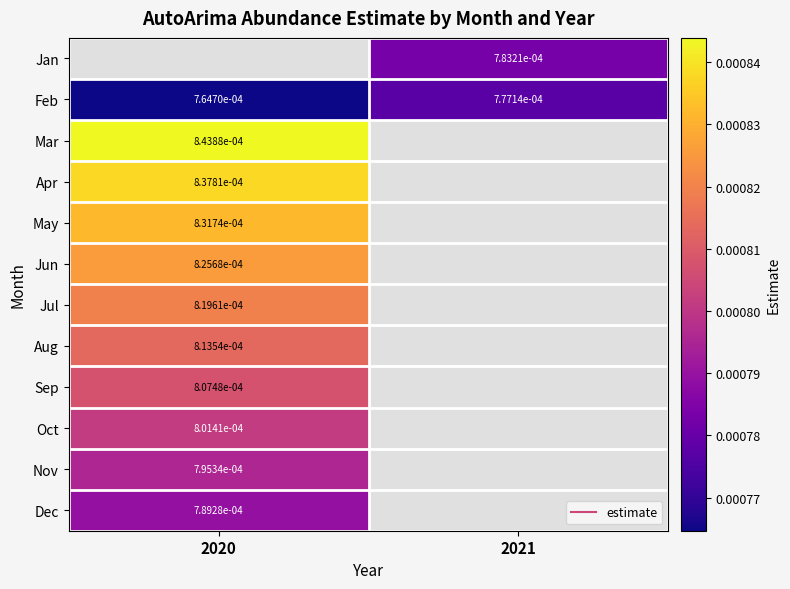

Between 2020 and 2021, which is larger?

2021